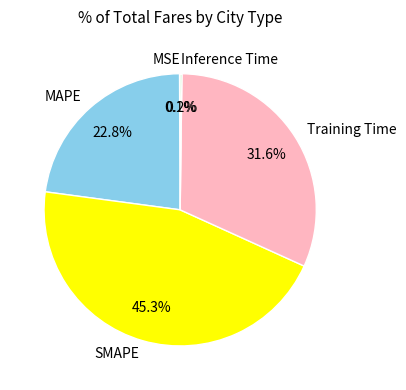

Is there a majority slice in this chart?

No